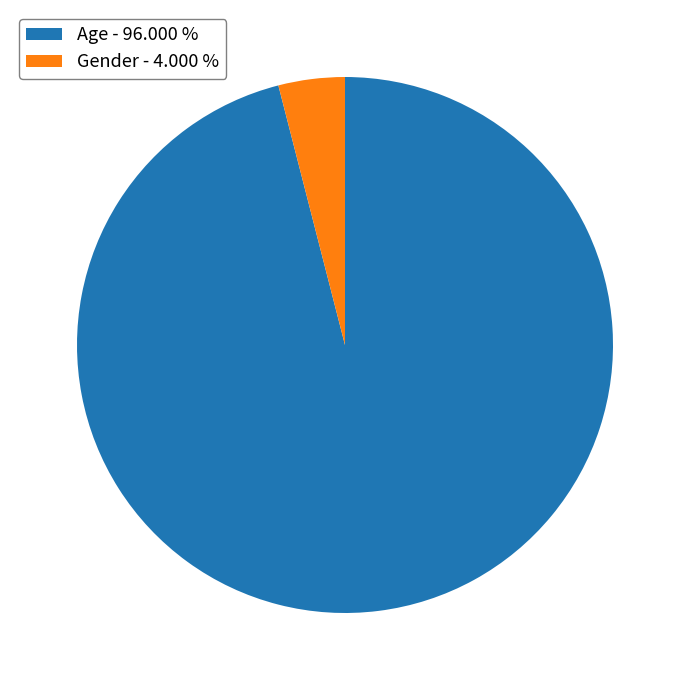

How many segments does this pie chart have?

2